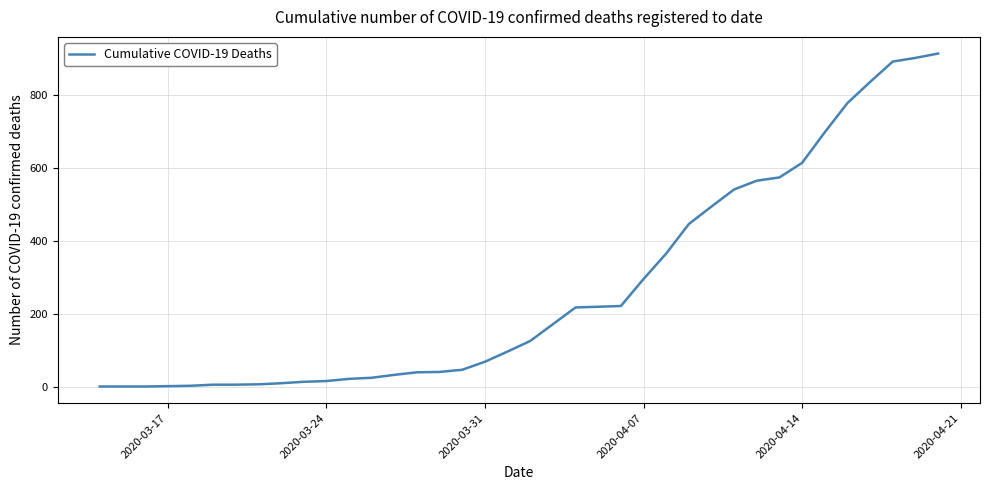

What is the maximum value shown in the chart?

915